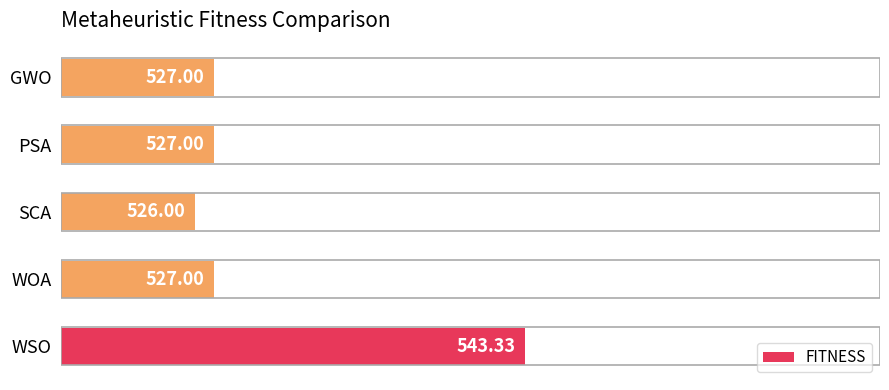

Between WSO and SCA, which is larger?

WSO